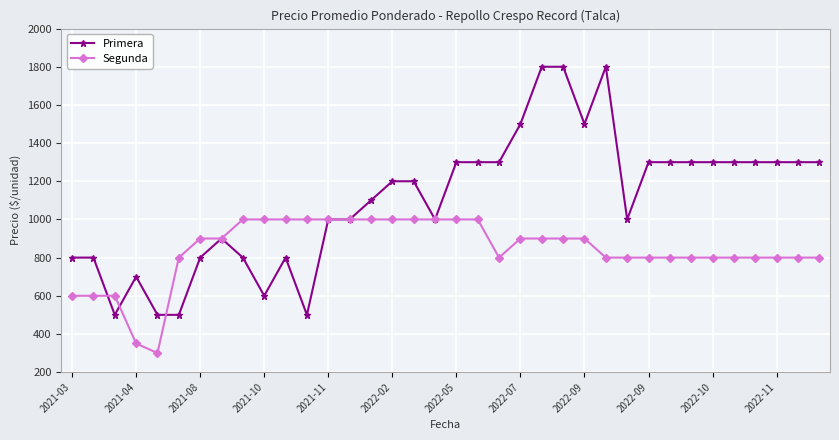

Which series has the largest total across all categories?

Primera